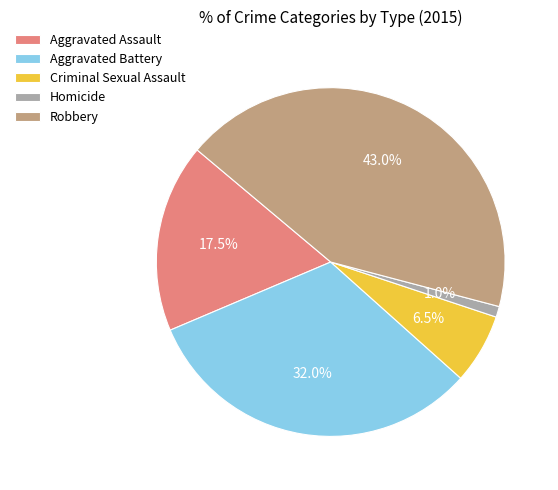

Rank the categories by value from lowest to highest.

Homicide, Criminal Sexual Assault, Aggravated Assault, Aggravated Battery, Robbery